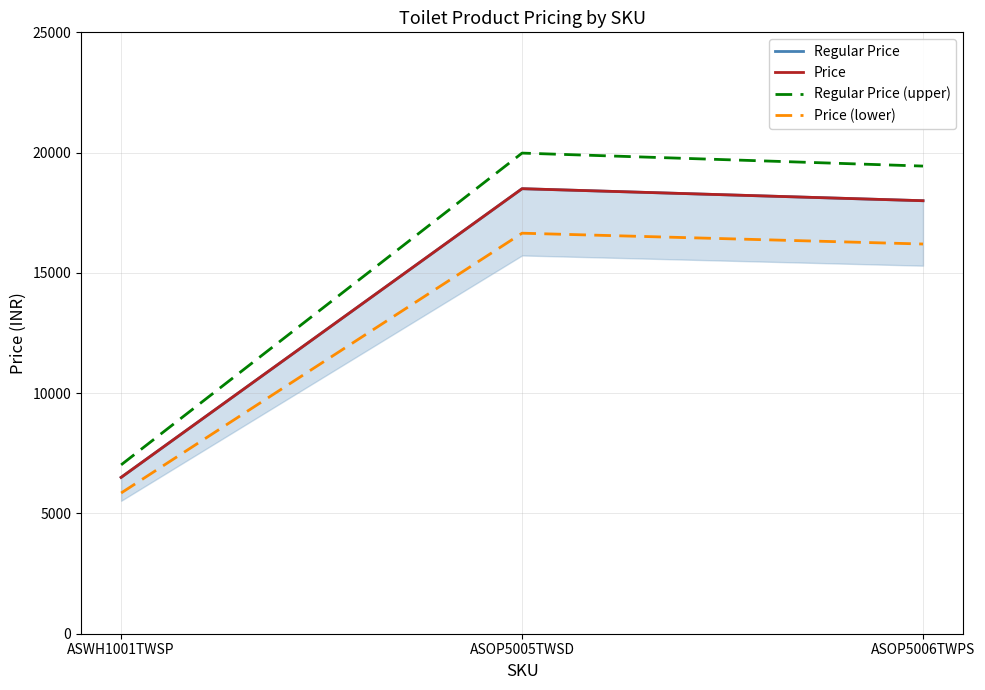

What are all the series names shown in the legend?

Regular Price, Price, Regular Price (upper), Price (lower)